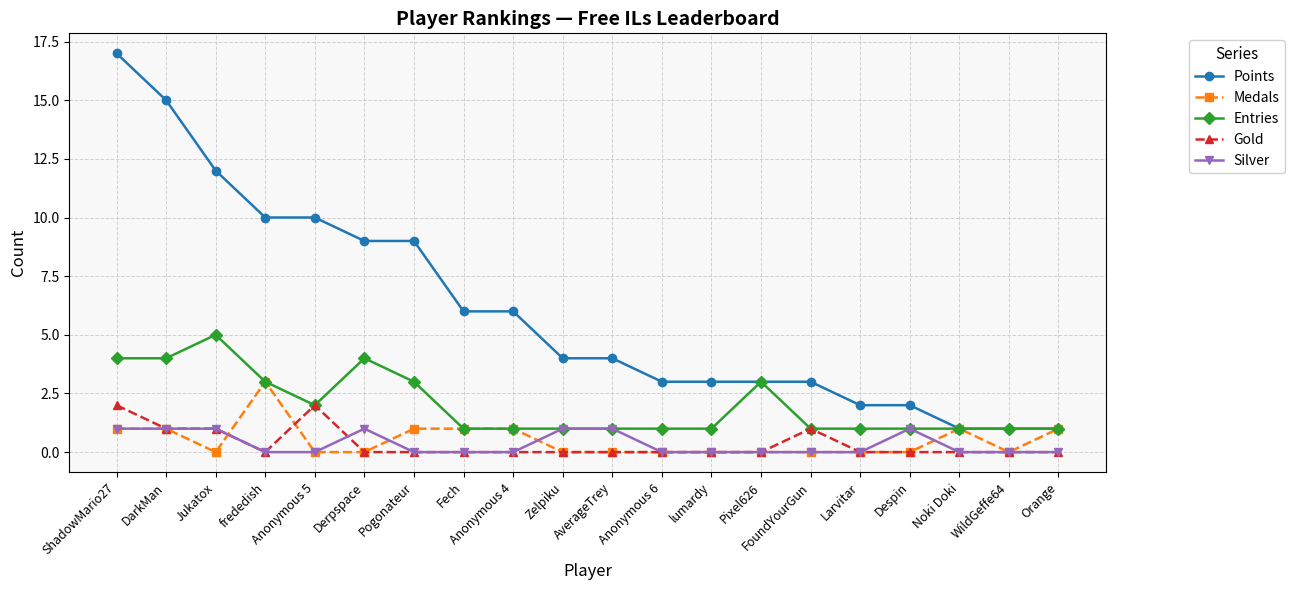

What is the highest value of the Entries series?

5